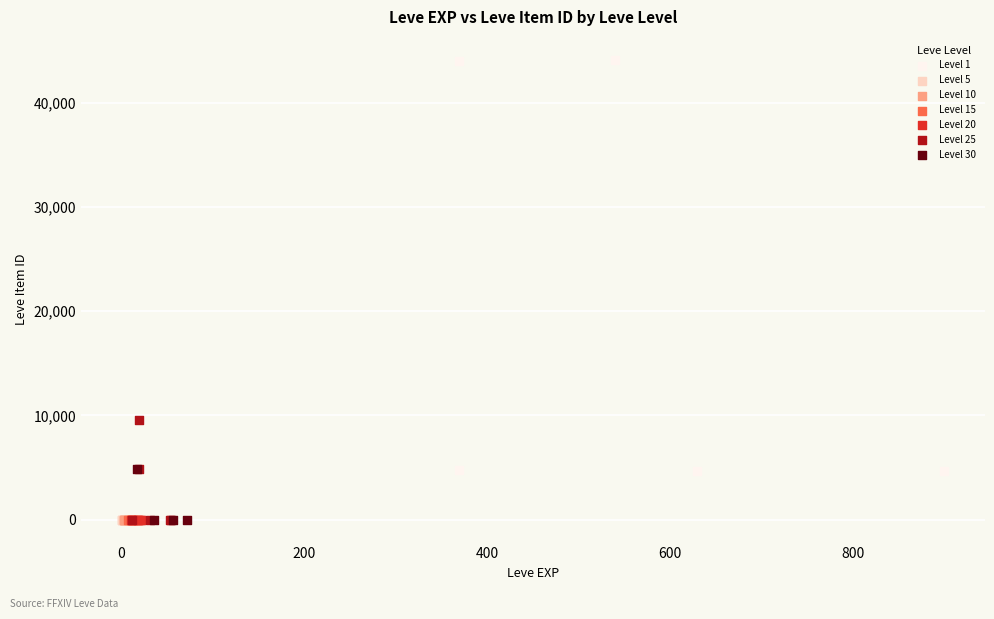

Which series reaches the maximum Y coordinate?

Level 1